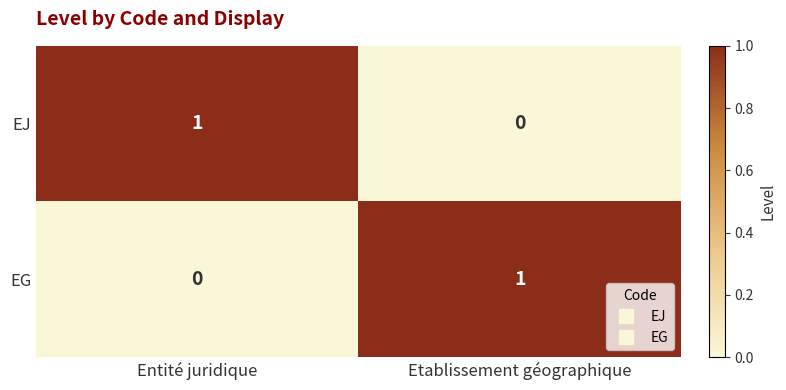

Count the number of data series in this chart.

2